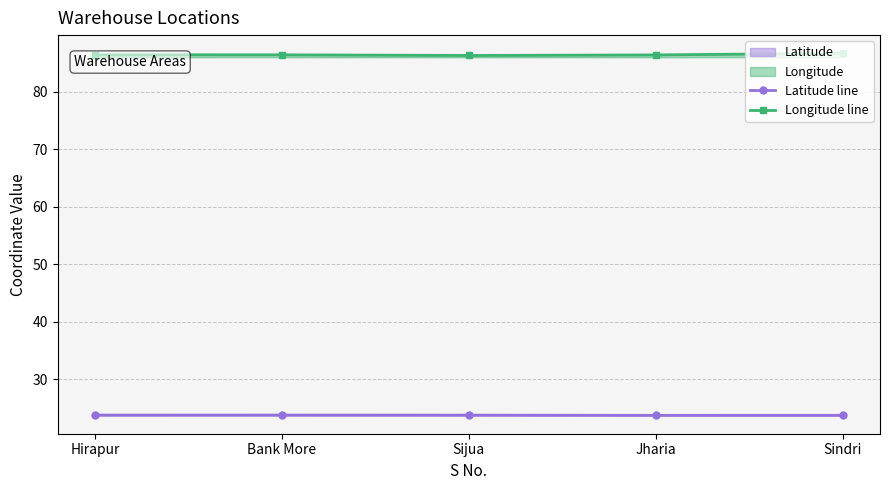

What is the approximate value of Longitude line at Sijua?

86.3